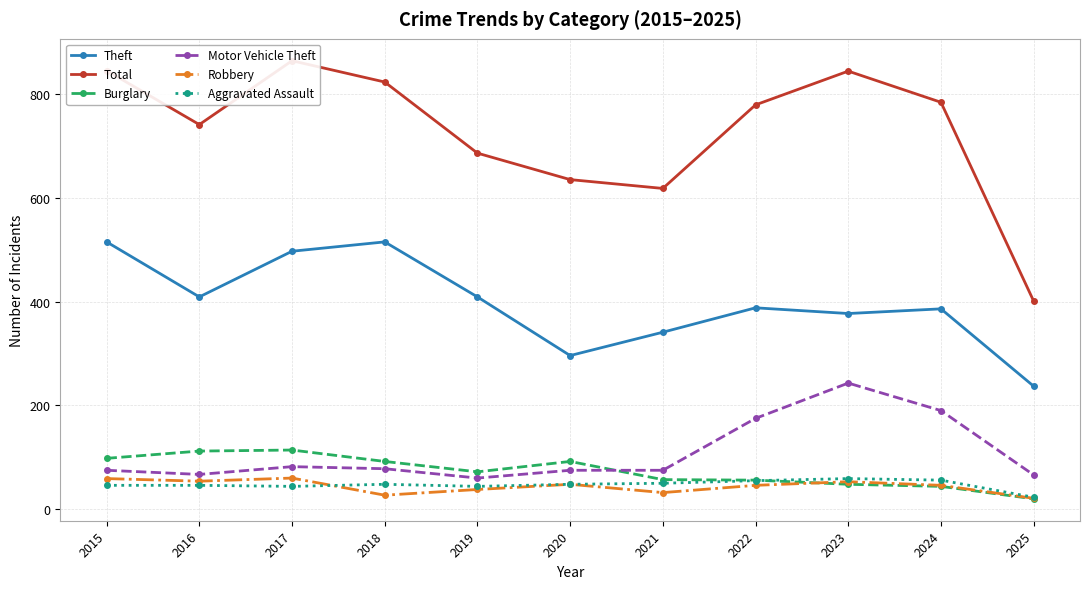

Reading left to right, extract all data points from this chart.

Theft: 515	409	497	515	409	296	341	388	377	386	237
Total: 845	741	864	823	686	635	618	779	844	784	401
Burglary: 98	112	114	92	72	92	57	56	48	44	20
Motor Vehicle Theft: 75	67	82	78	60	75	75	175	243	190	66
Robbery: 59	54	60	27	38	48	32	46	53	46	21
Aggravated Assault: 46	46	44	48	44	48	50	55	59	56	23